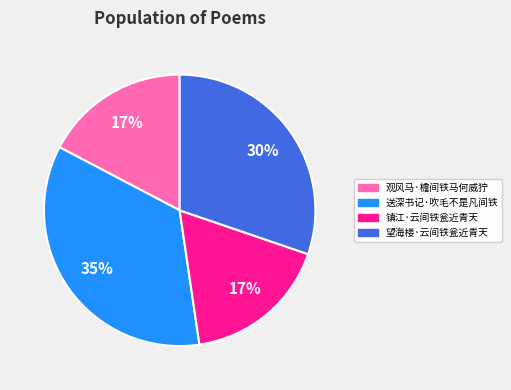

What percentage is the 观风马·檐间铁马何威狞 slice, to the nearest percent?

17%